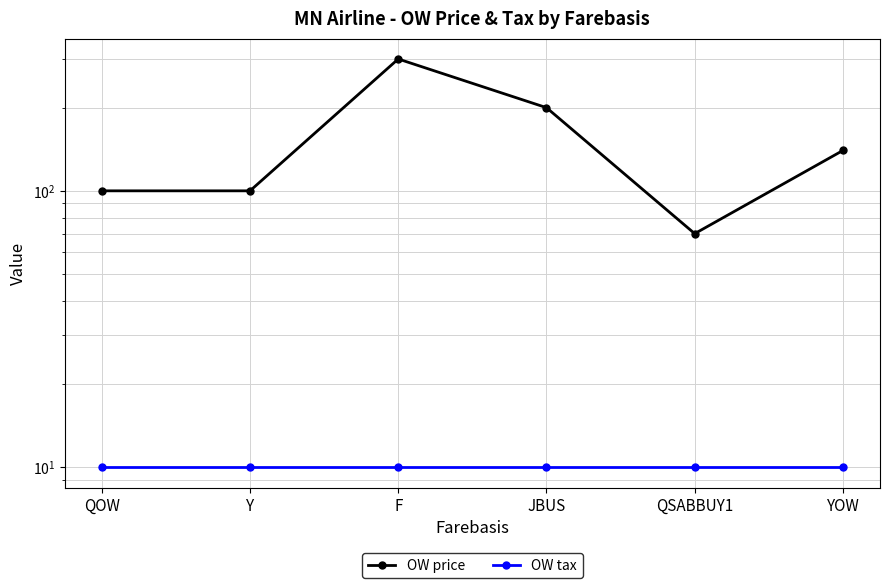

What is the highest value of the OW price series?

300